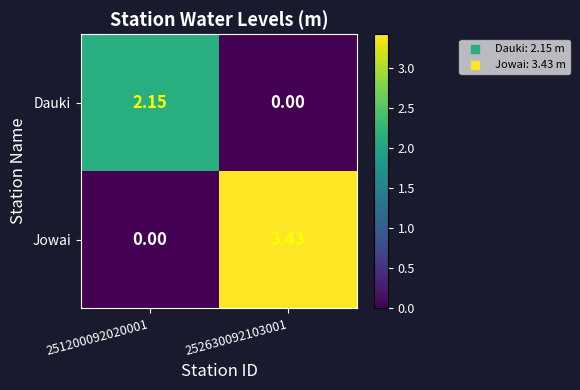

Which series has the widest spread of values?

Jowai